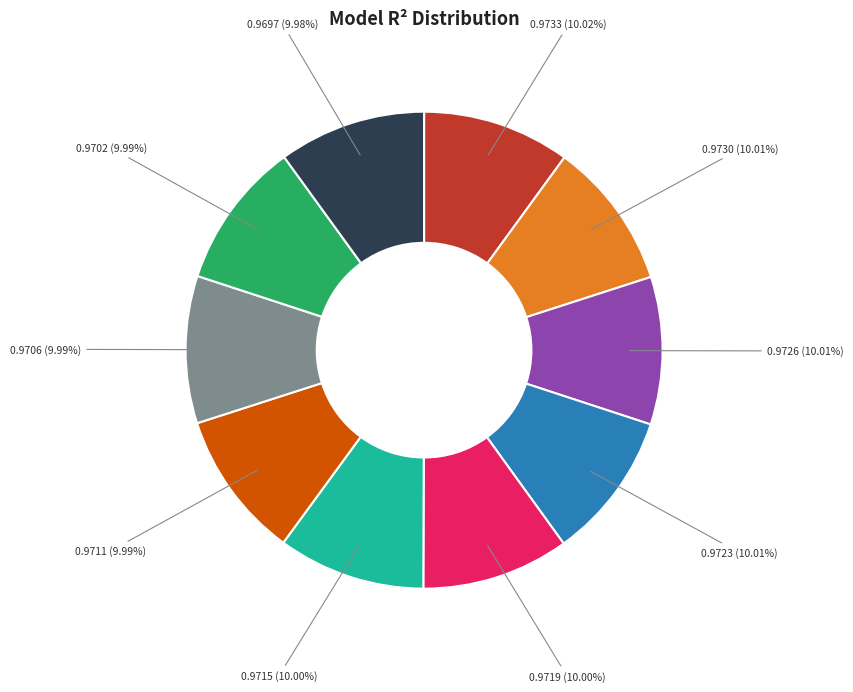

Is there any slice that represents more than half of the pie?

No